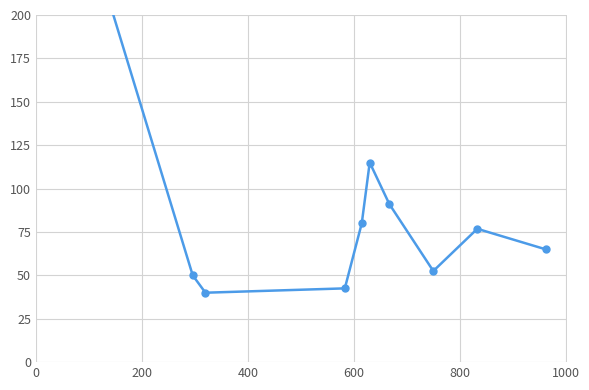

The value at 8 is 109.8. True or false?

False